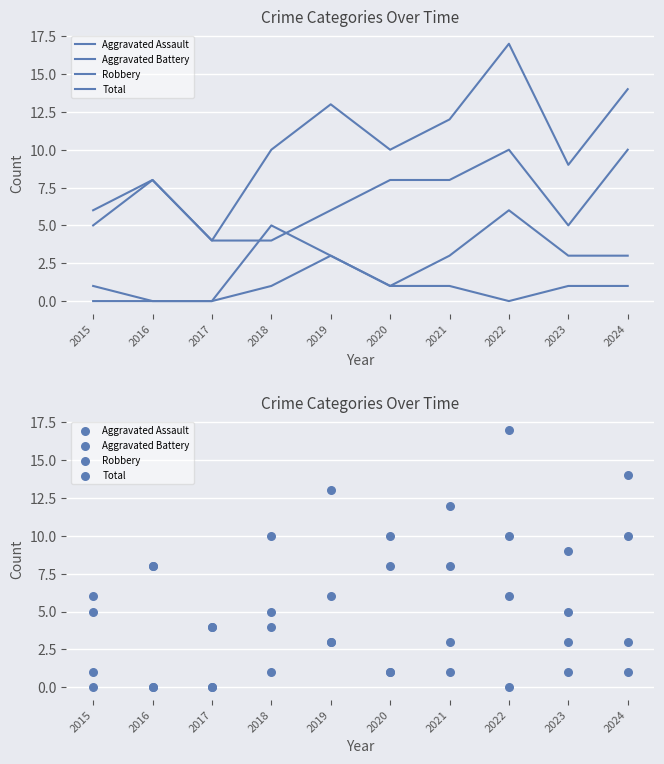

Which series has the largest Y range (max minus min)?

Total